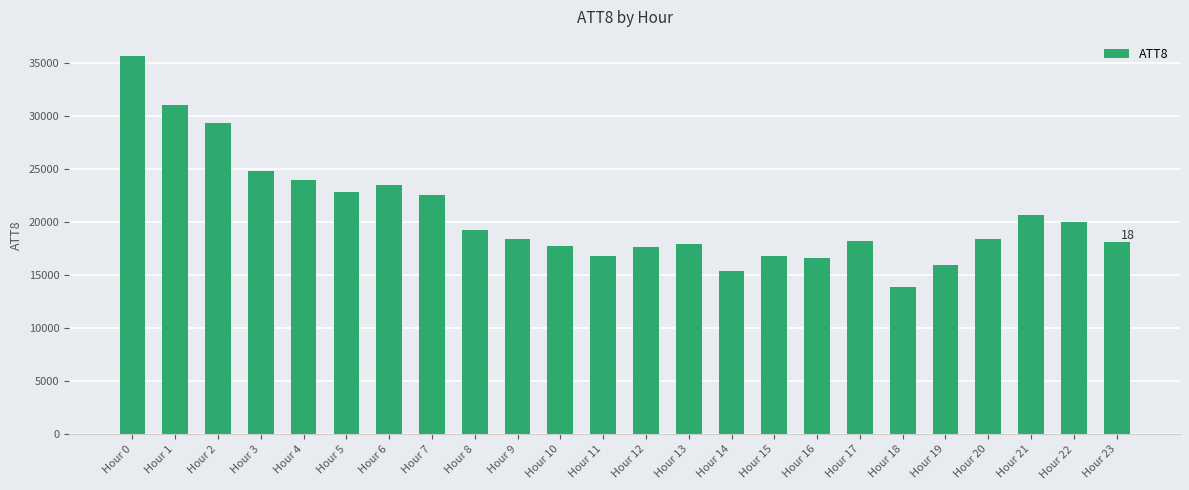

How many values are below 18400?

11